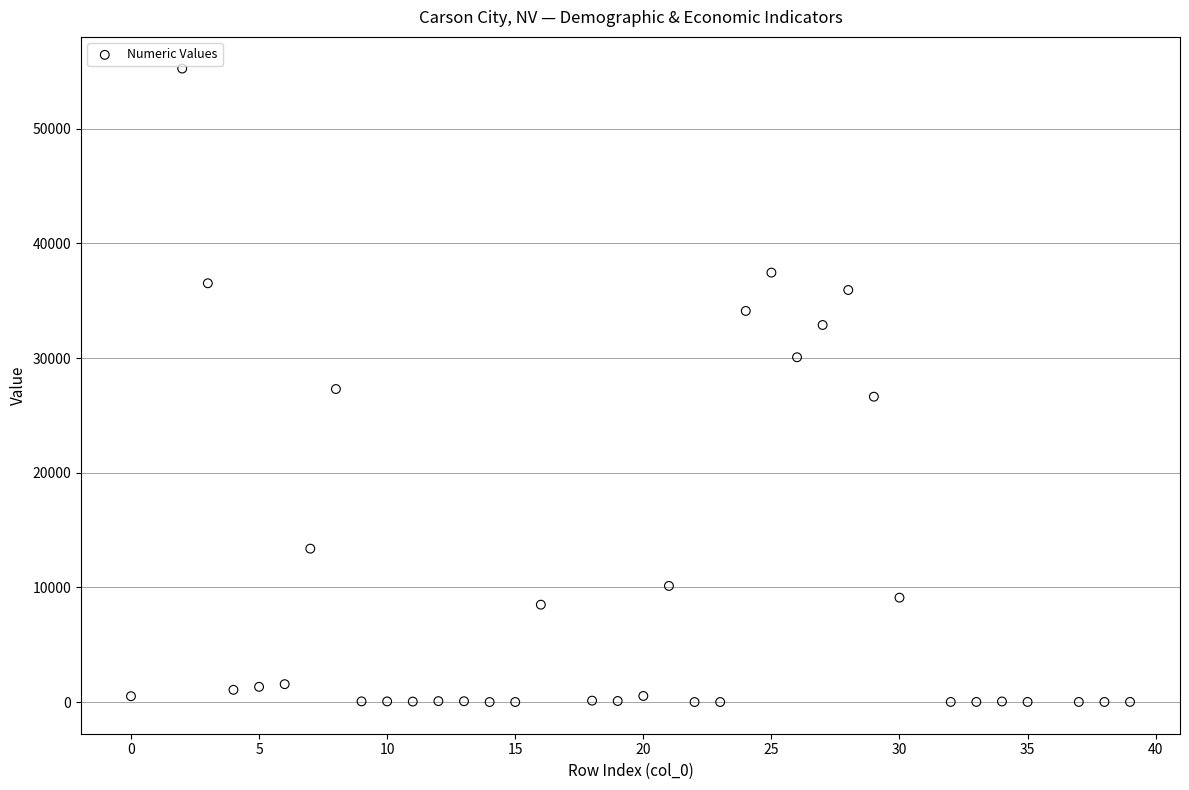

What is the range of Y values (max minus min)?

55244.0